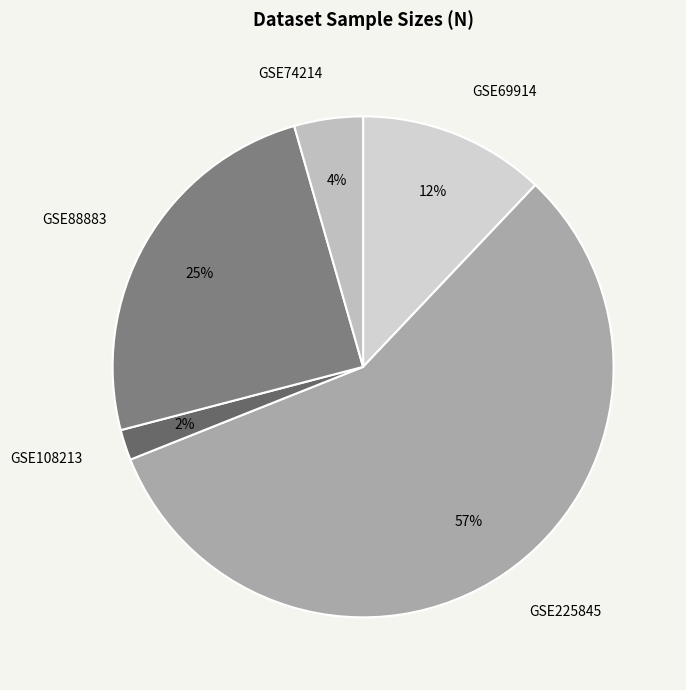

True or false: GSE88883 accounts for 17% of the total.

False